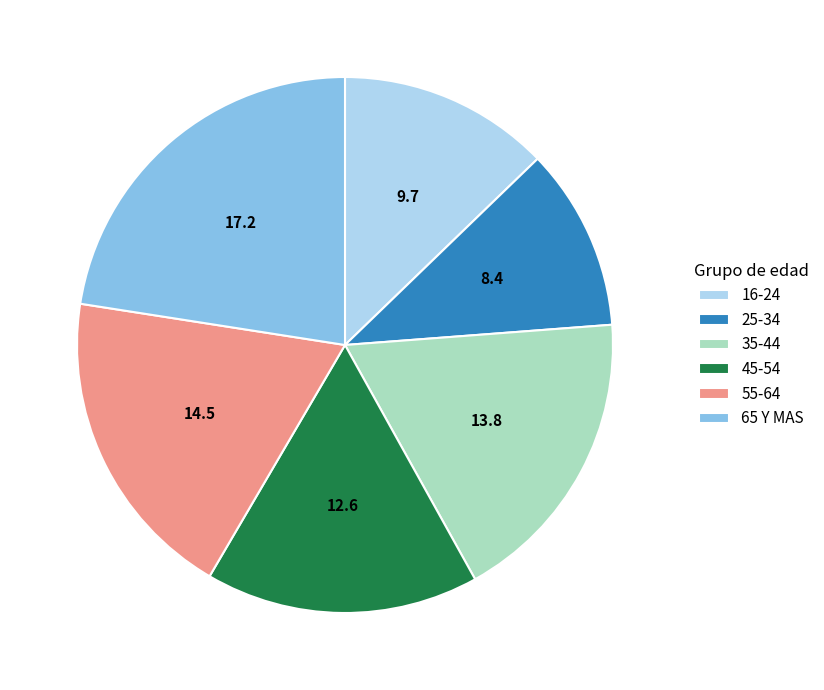

True or false: 16-24 accounts for 13% of the total.

True